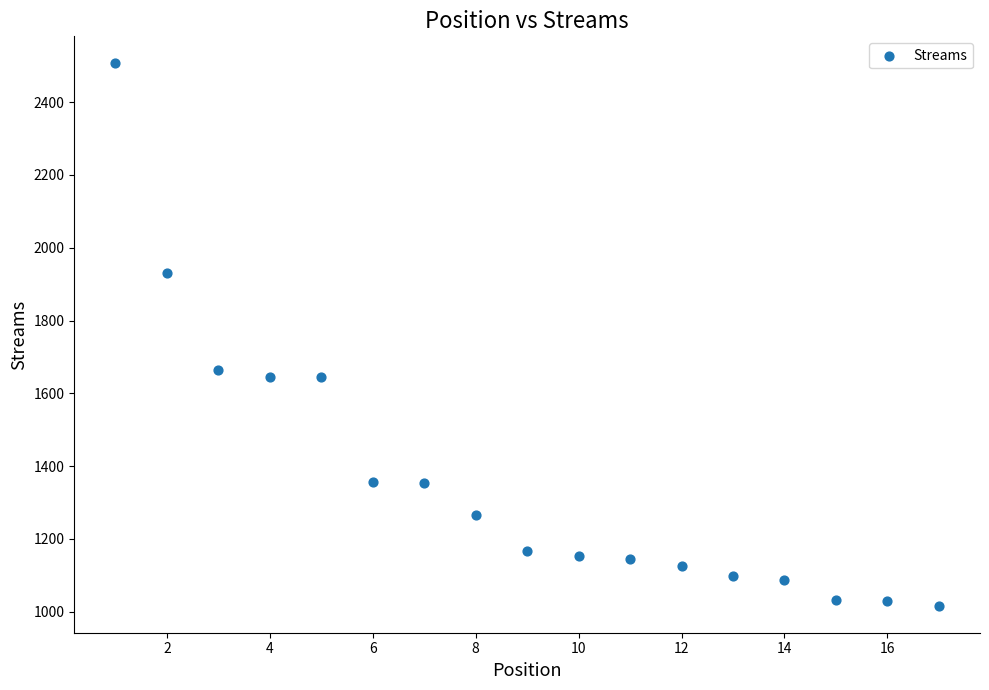

What Y value in the scatter plot is closest to 1761?

1663